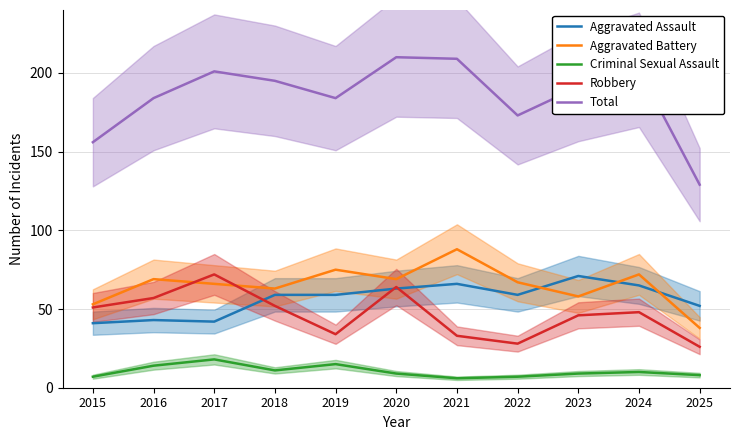

What is the difference between the highest and lowest values at 2015?

149